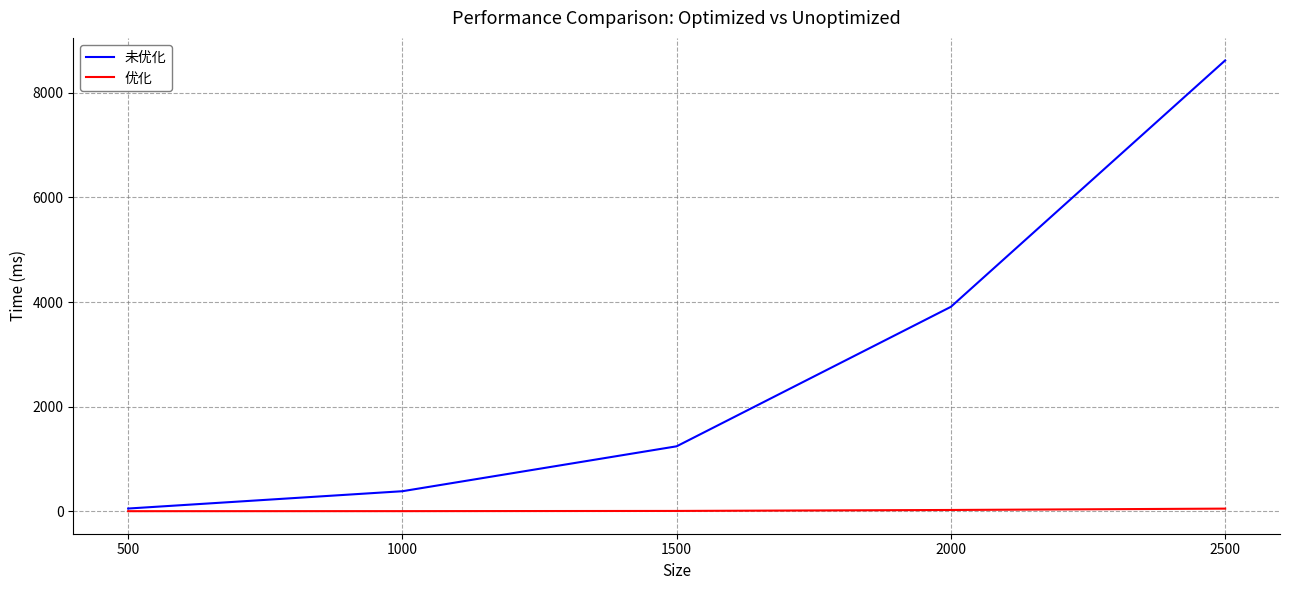

True or false: 未优化 has more than 2 points higher than both neighbors.

False